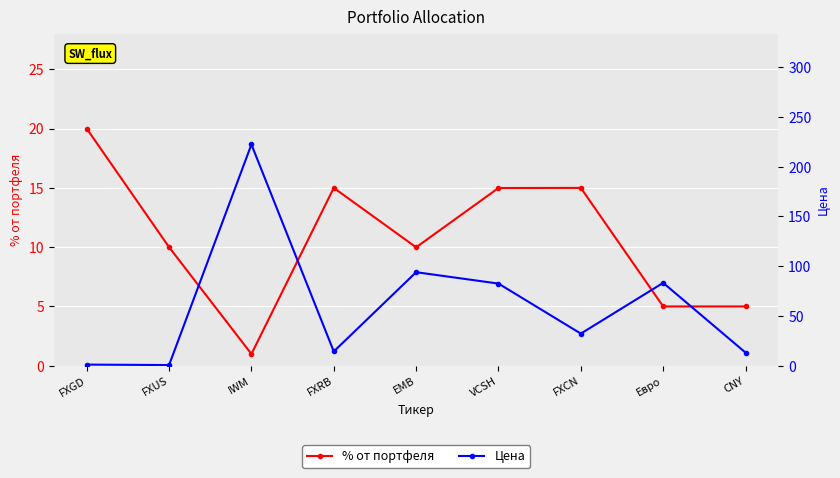

What is the label of the 3rd point from the left?

IWM